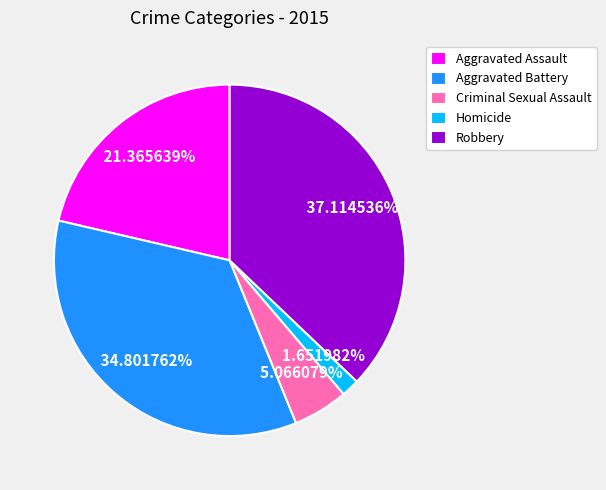

To the nearest percent, what is the average slice percentage?

20%